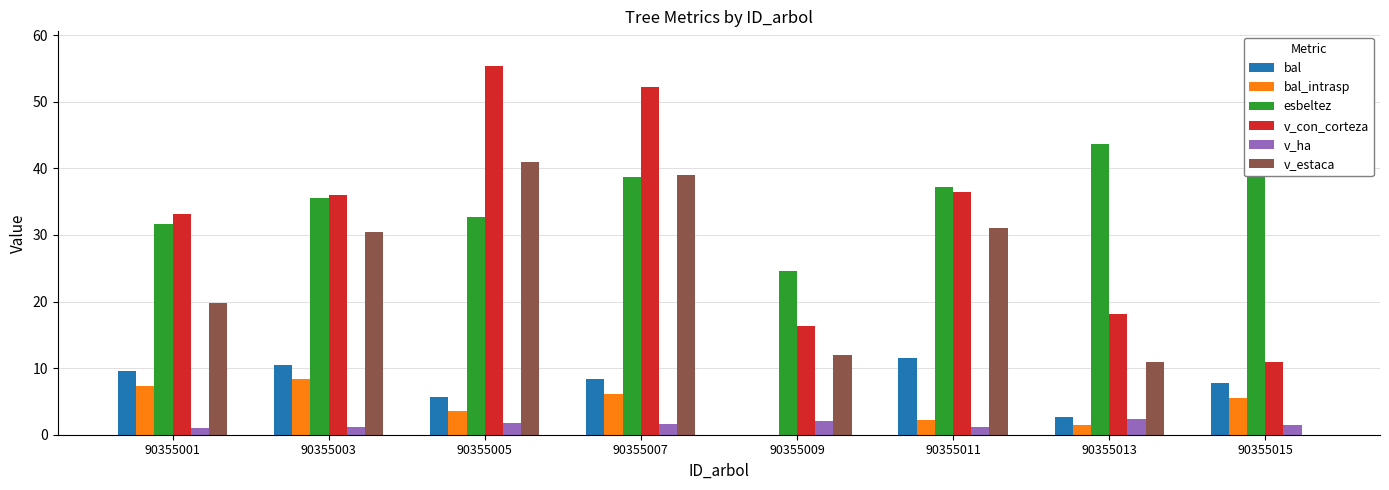

Is the value of v_con_corteza at 90355001 greater than the value of esbeltez at 90355005?

Yes